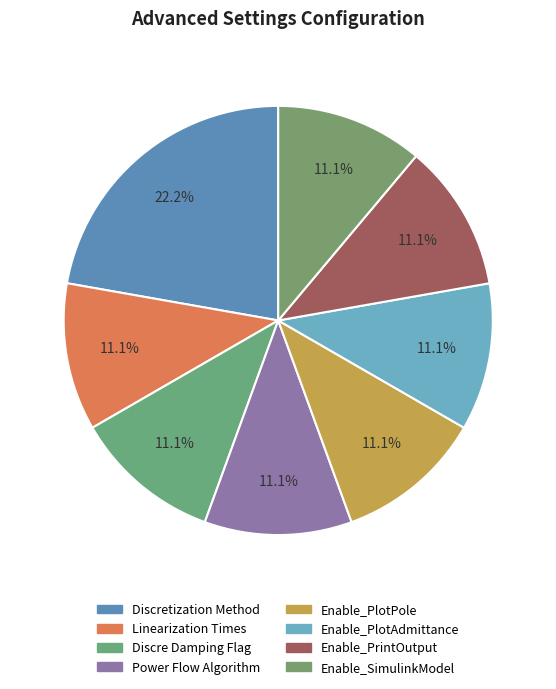

What is the smallest slice in the pie chart?

Linearization Times